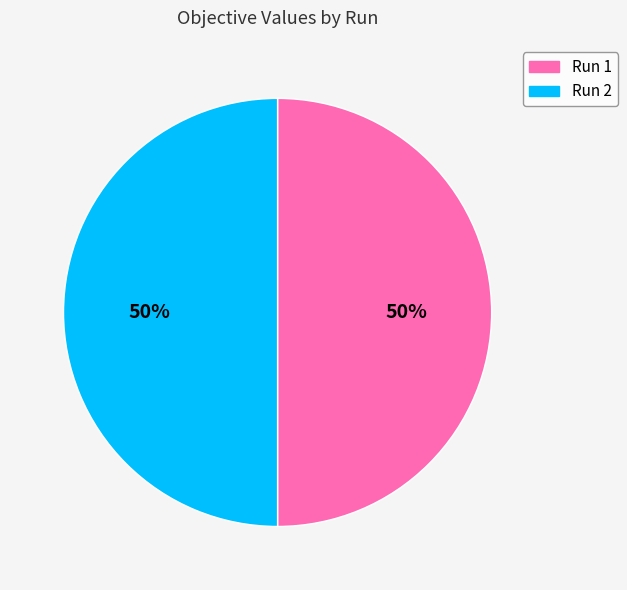

To the nearest percent, what is the average slice percentage?

50%